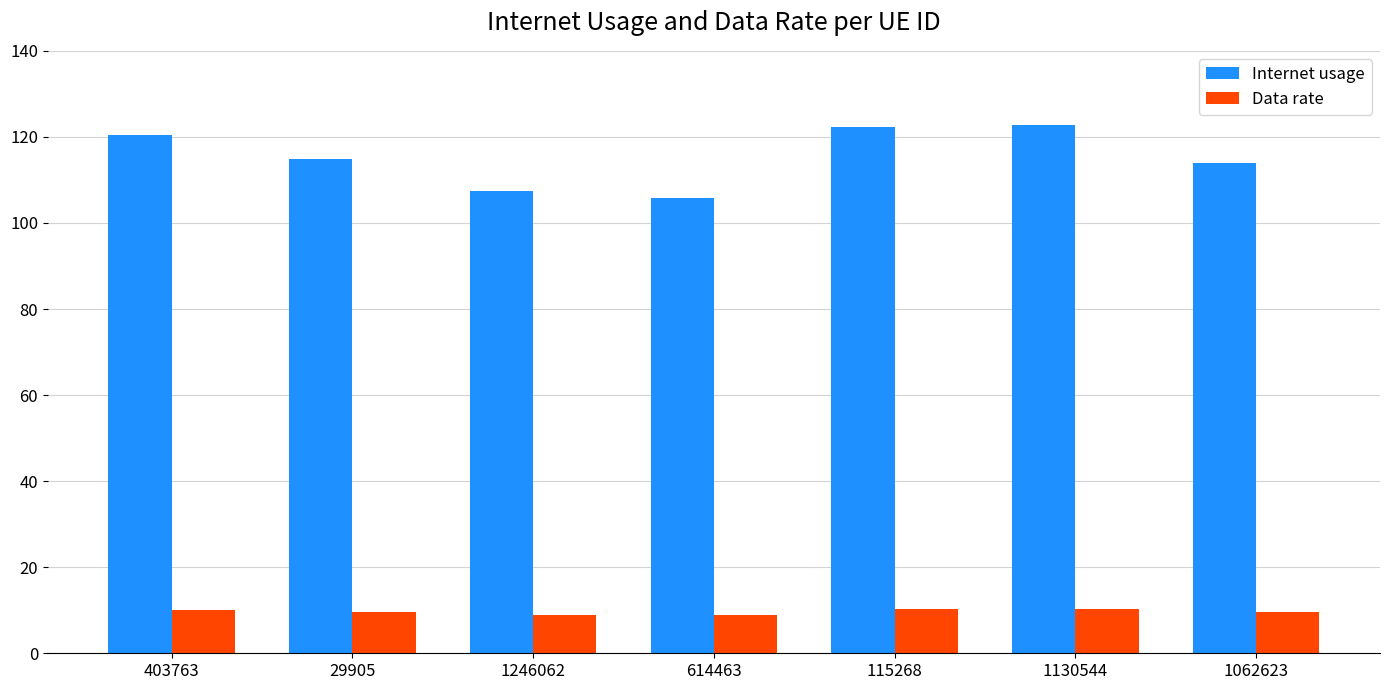

Rank the series by their average value, from highest to lowest.

Internet usage, Data rate